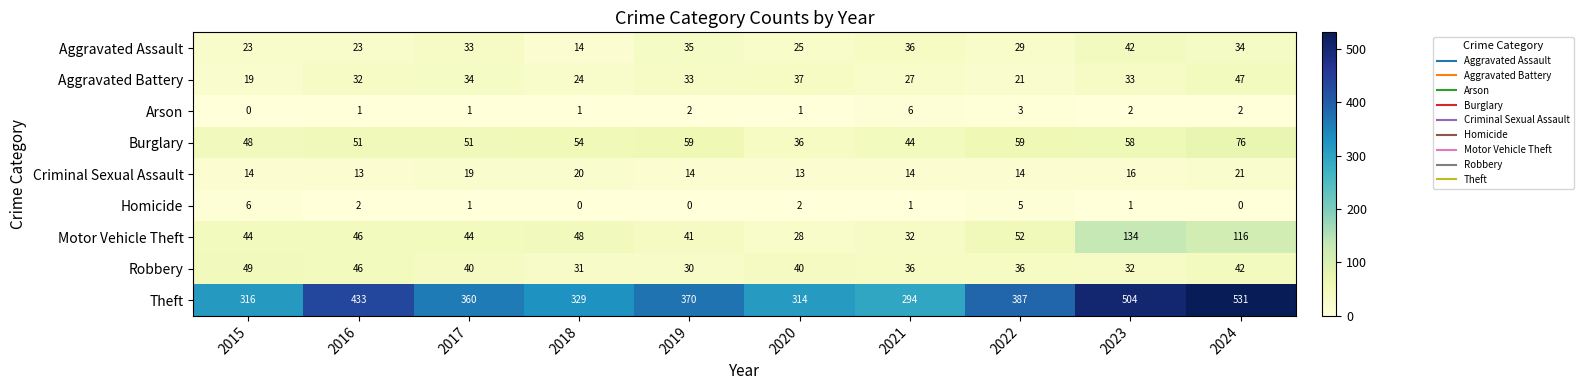

At how many categories does at least one series exceed 133?

10